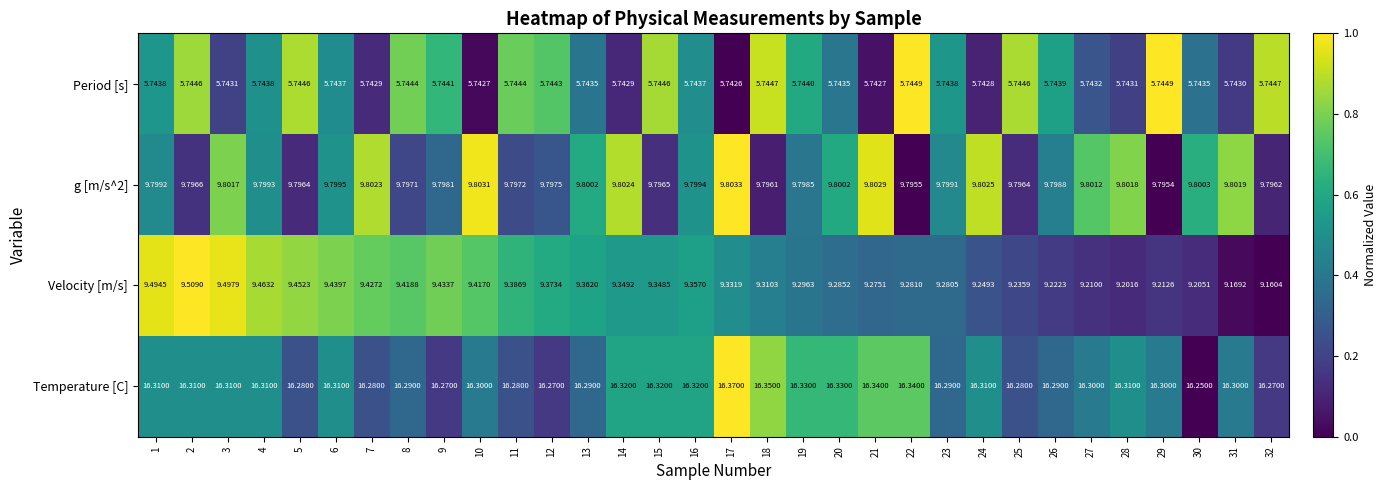

Which series has the largest total across all categories?

Temperature [C]